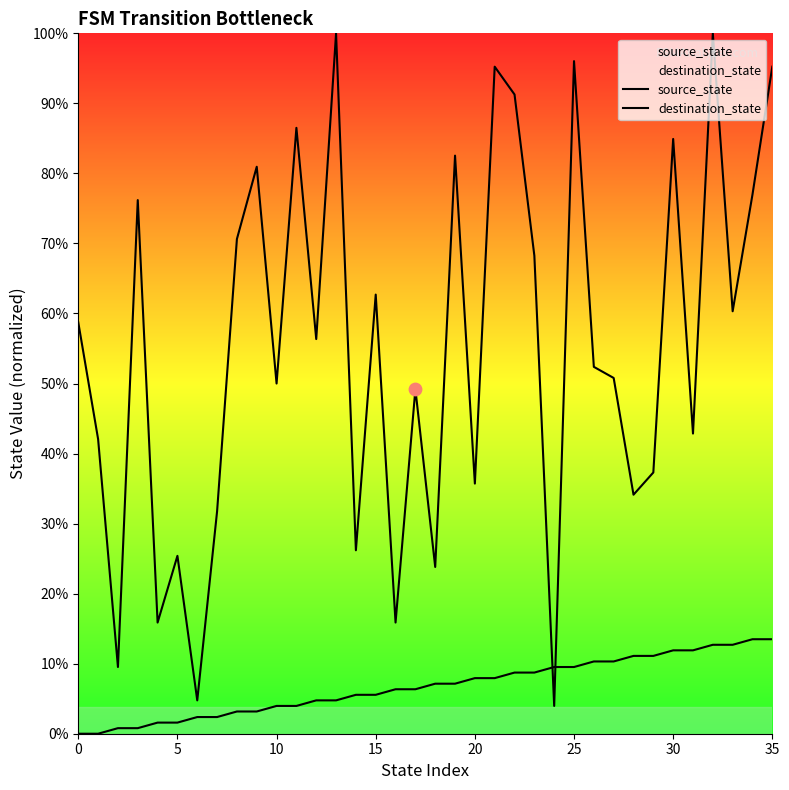

What are all the series names shown in the legend?

source_state, destination_state